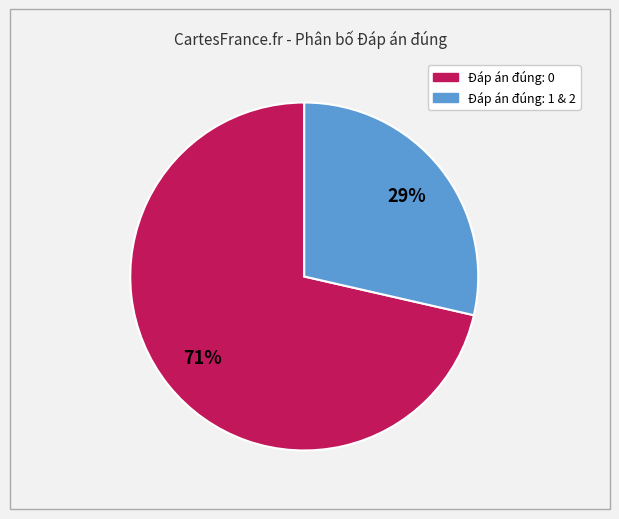

Does any single category account for the majority?

Yes